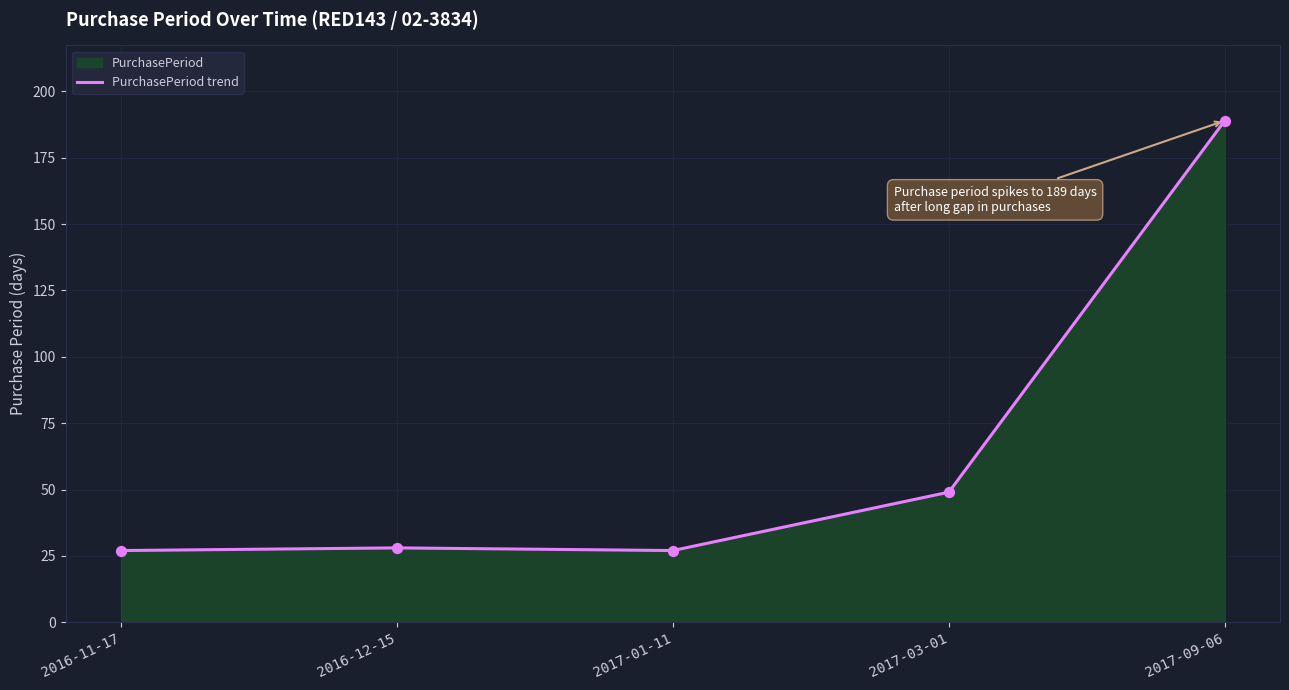

What is the change in value from 2016-12-15 to 2017-09-06?

+161